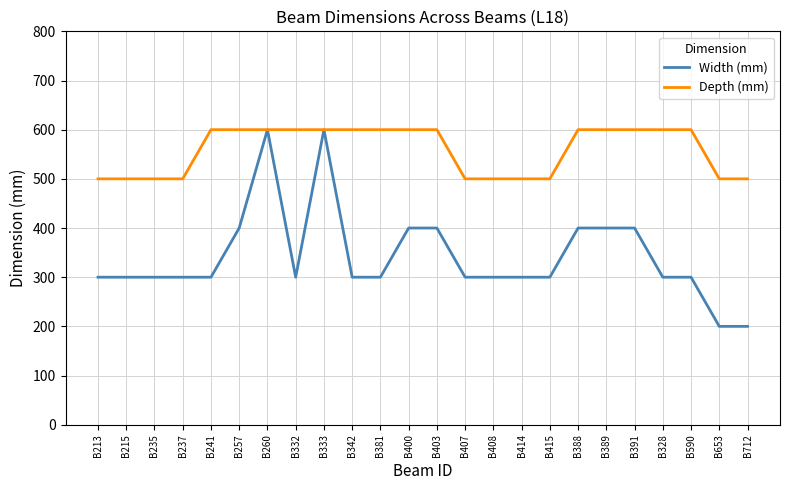

What is the sum of the Width (mm) values at B333 and B391?

1000